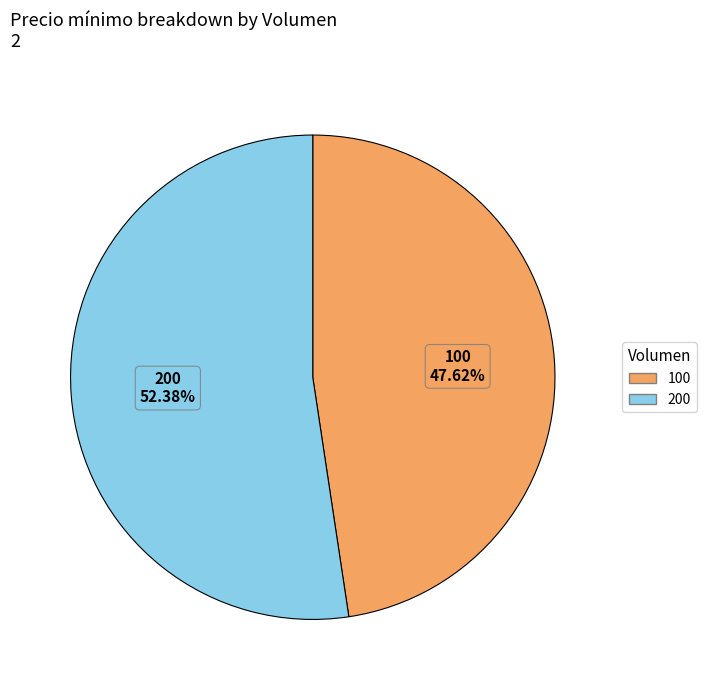

Is 100 the majority of the pie?

No